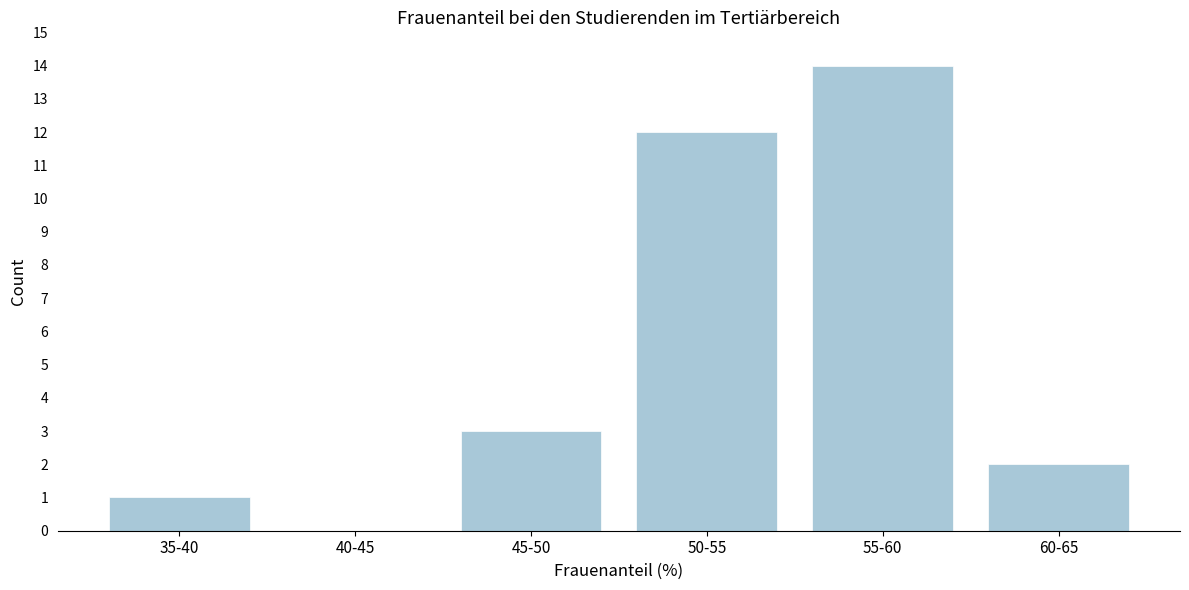

Reading left to right, transcribe all the data shown in this chart.

35-40=1	40-45=0	45-50=3	50-55=12	55-60=14	60-65=2